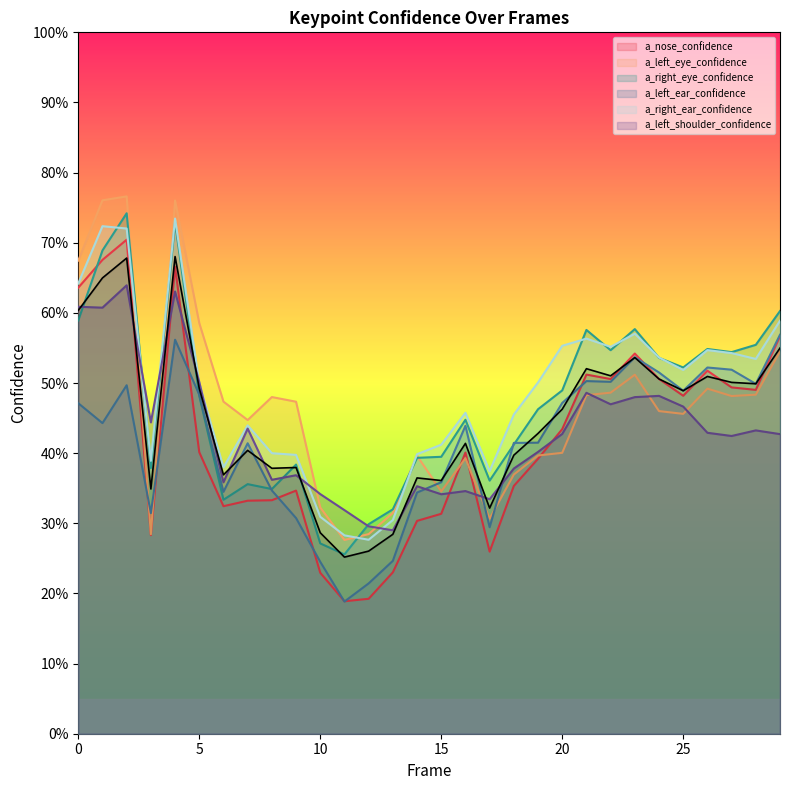

Which series changed the most between 8 and 22?

a_right_eye_confidence